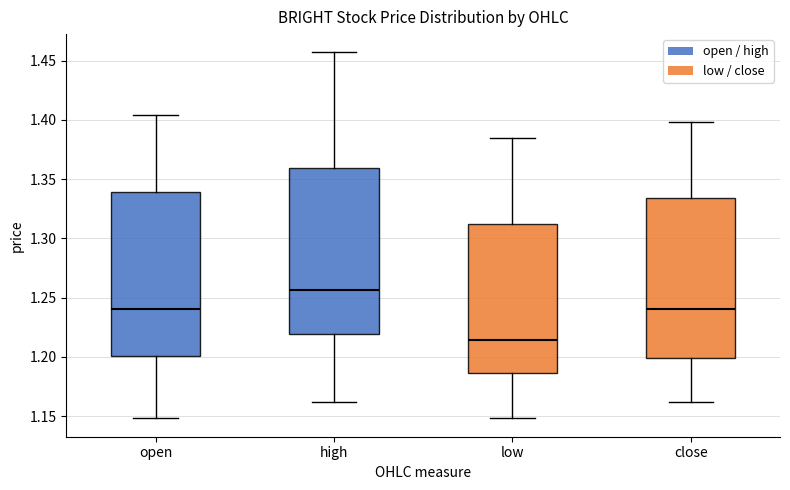

Which box has the lowest median line?

low